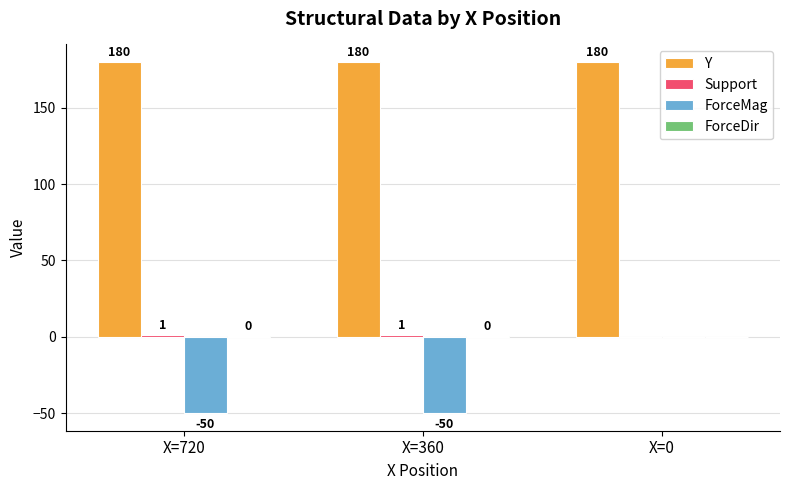

Which series has the largest range (max minus min)?

ForceMag